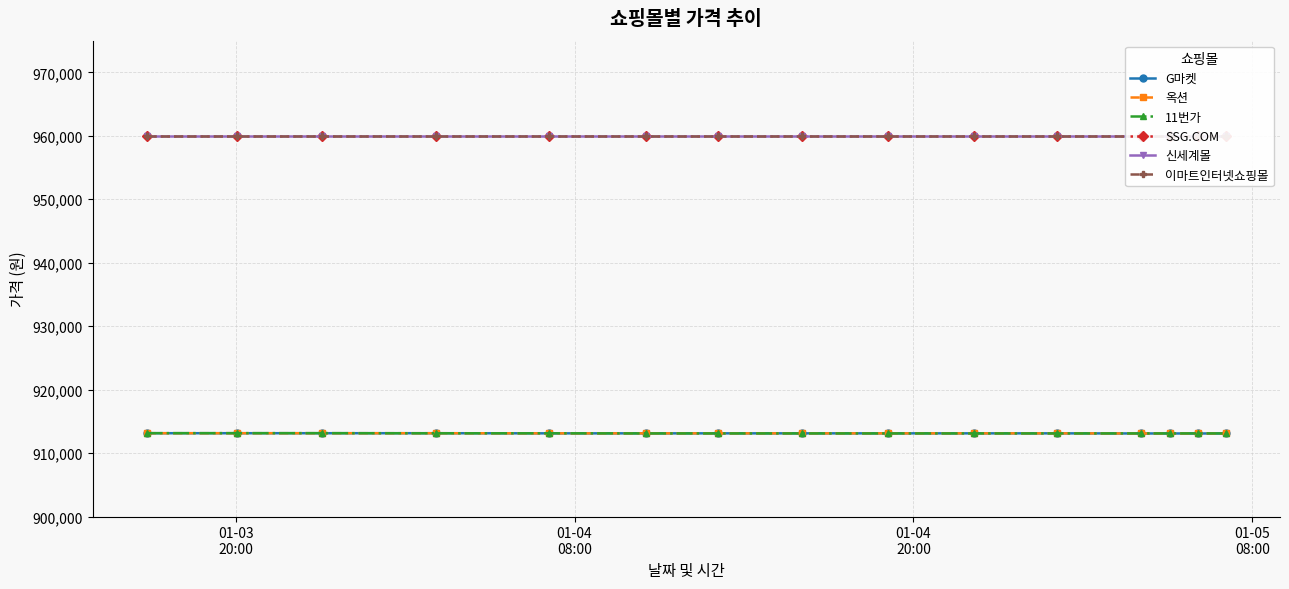

What position from the left is 01-05
08:00?

4